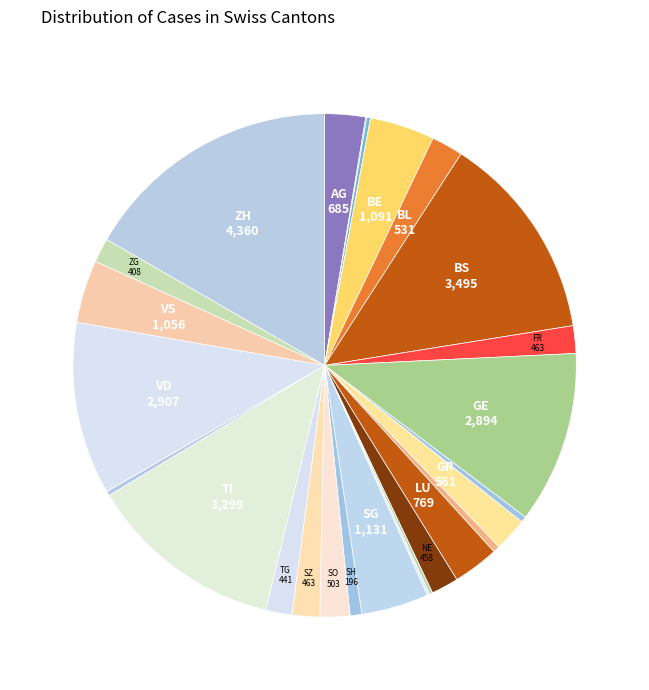

Which category has the smallest portion of the pie?

AI